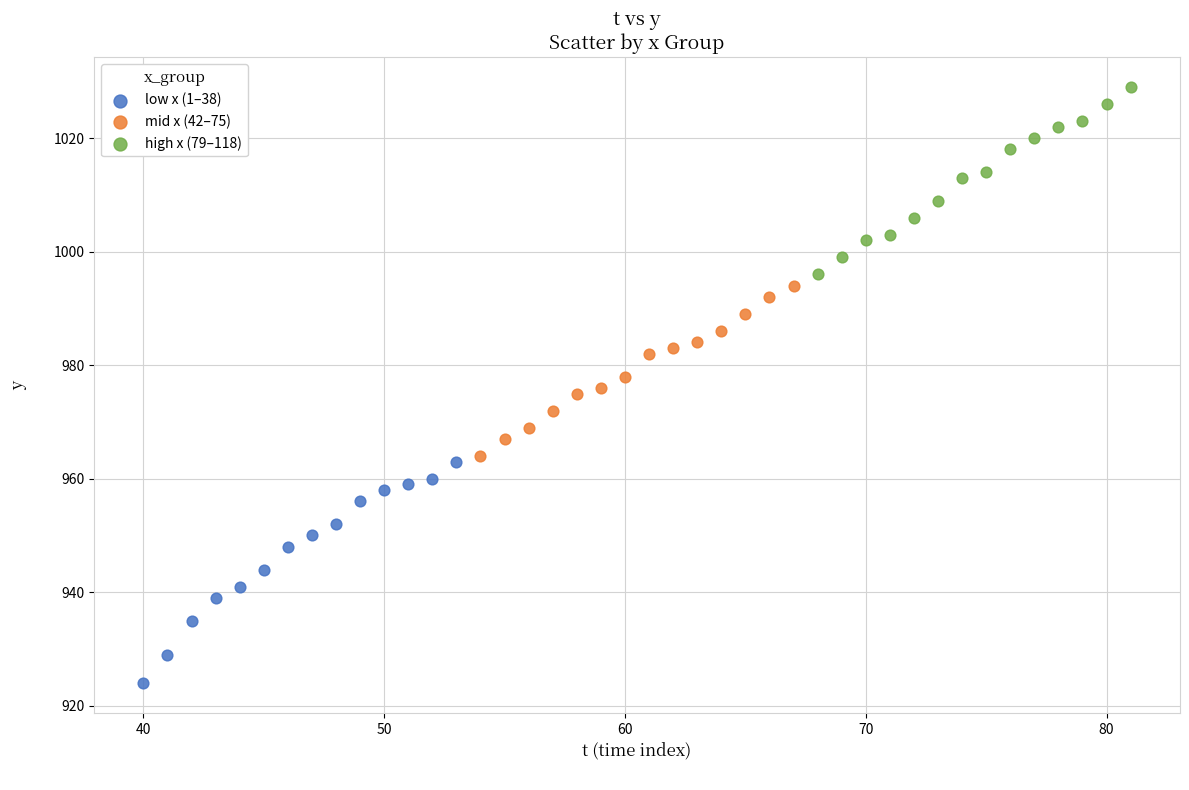

Which series contains the lowest Y value?

low x (1–38)